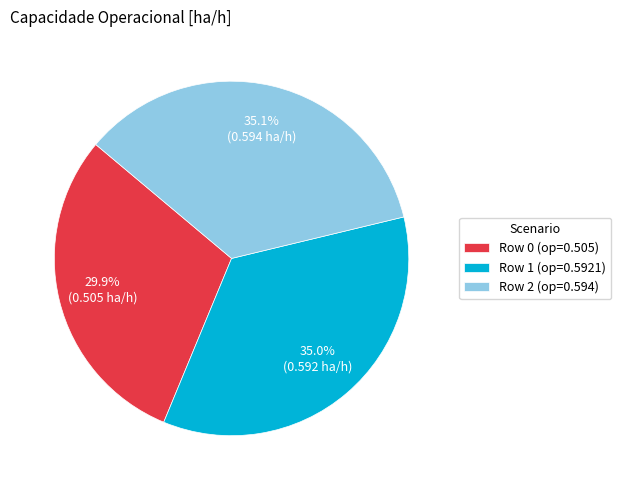

Is Row 1 the majority of the pie?

No